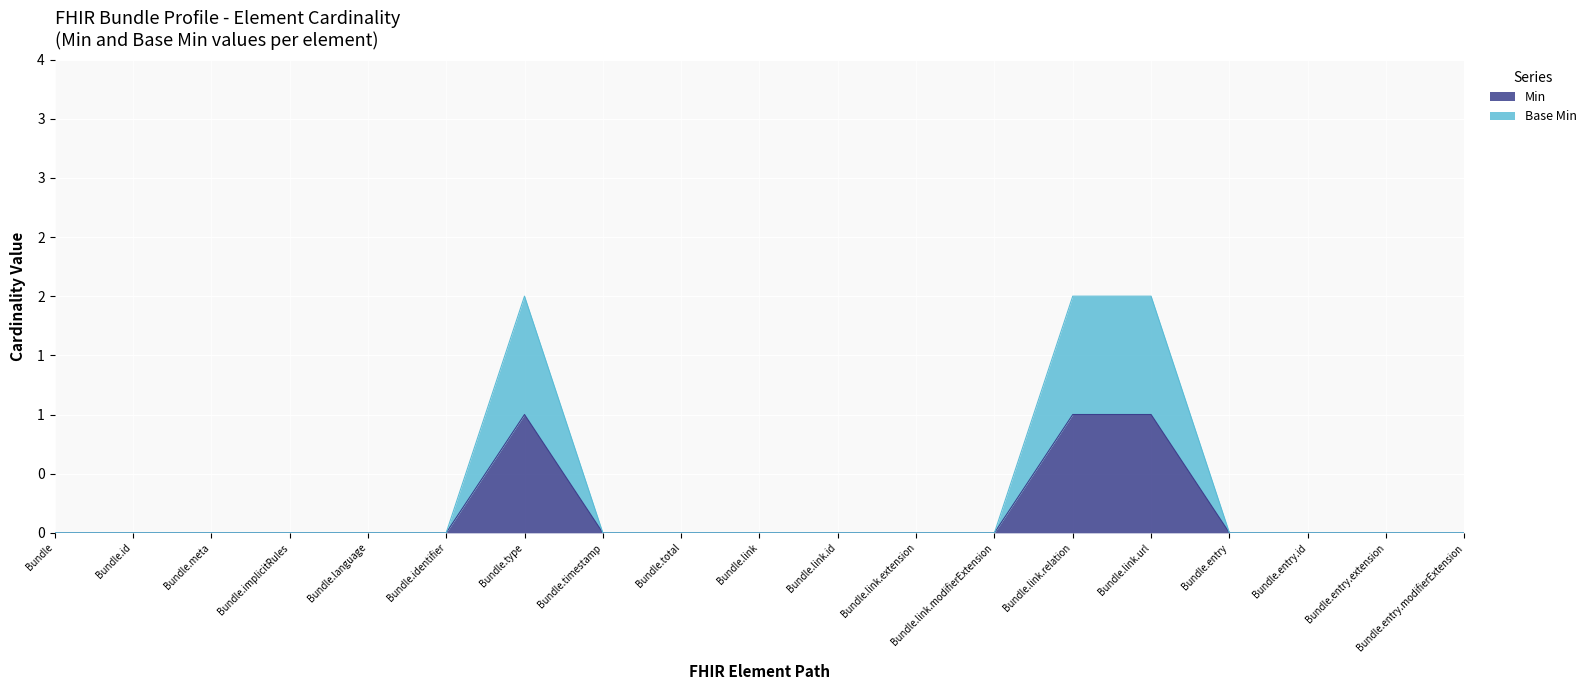

What are all the series names shown in the legend?

Min, Base Min